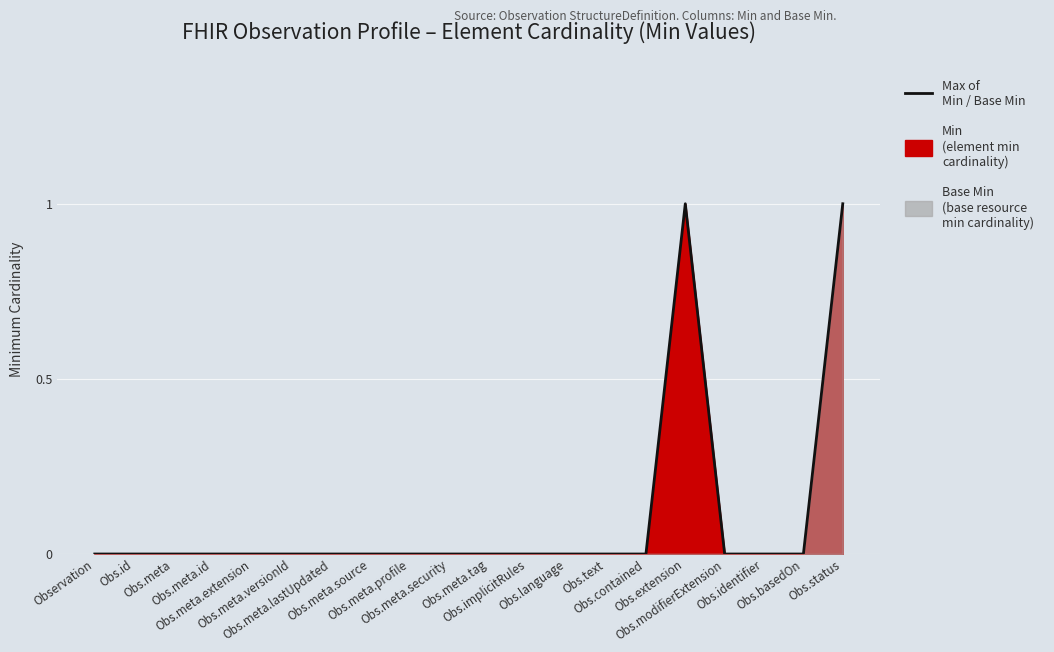

True or false: the data shows 1 at Obs.identifier.

False